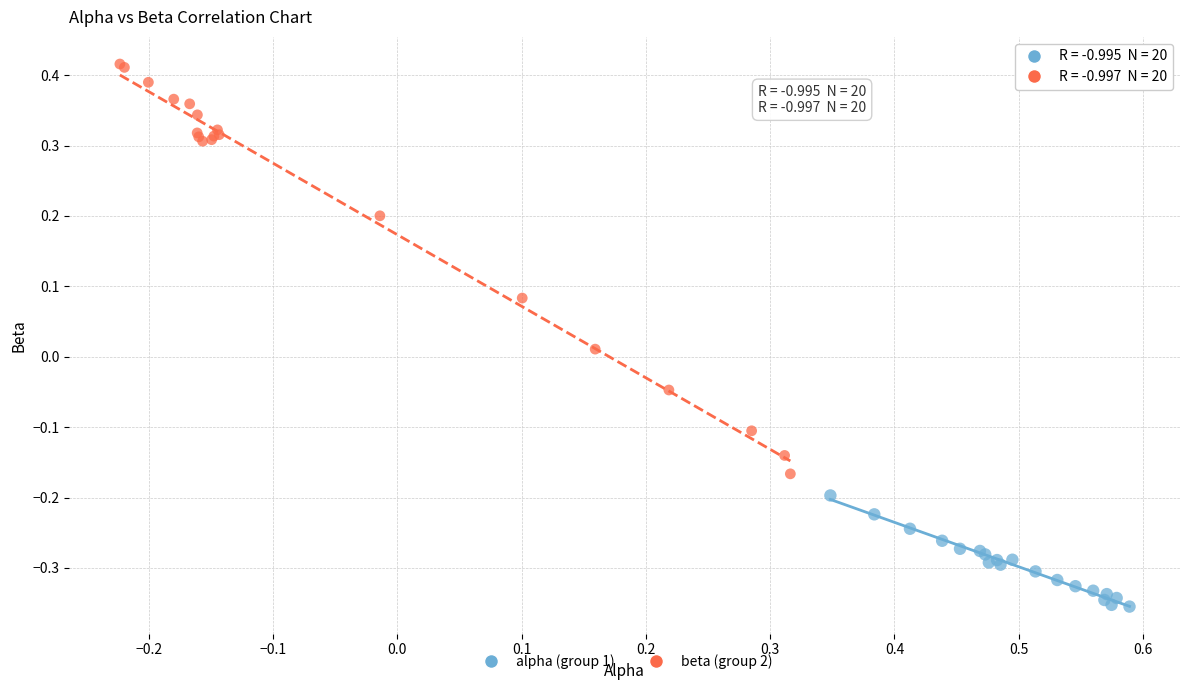

Which series reaches the maximum Y coordinate?

beta (group 2)